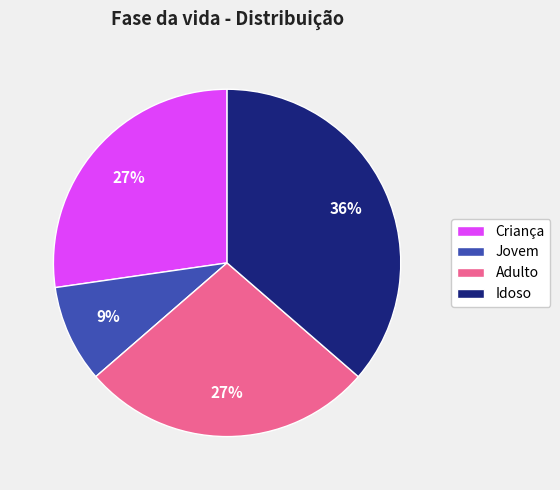

Is the sum of Jovem and Idoso greater than half?

No